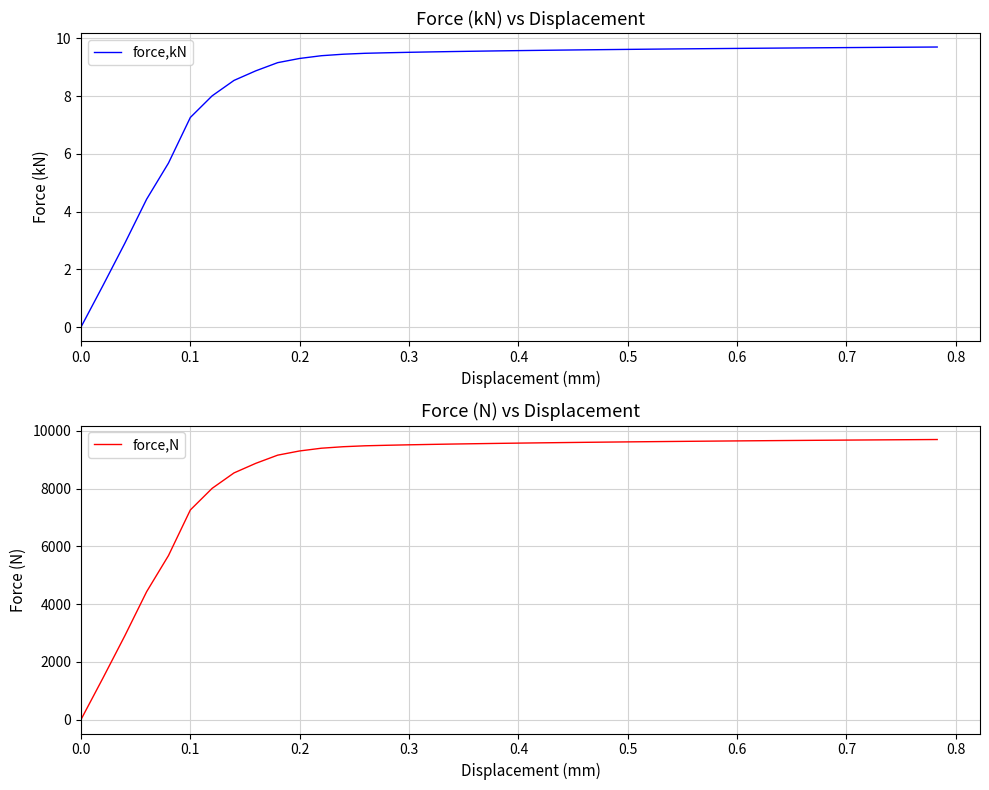

What is the highest value of the force,kN series?

9.7